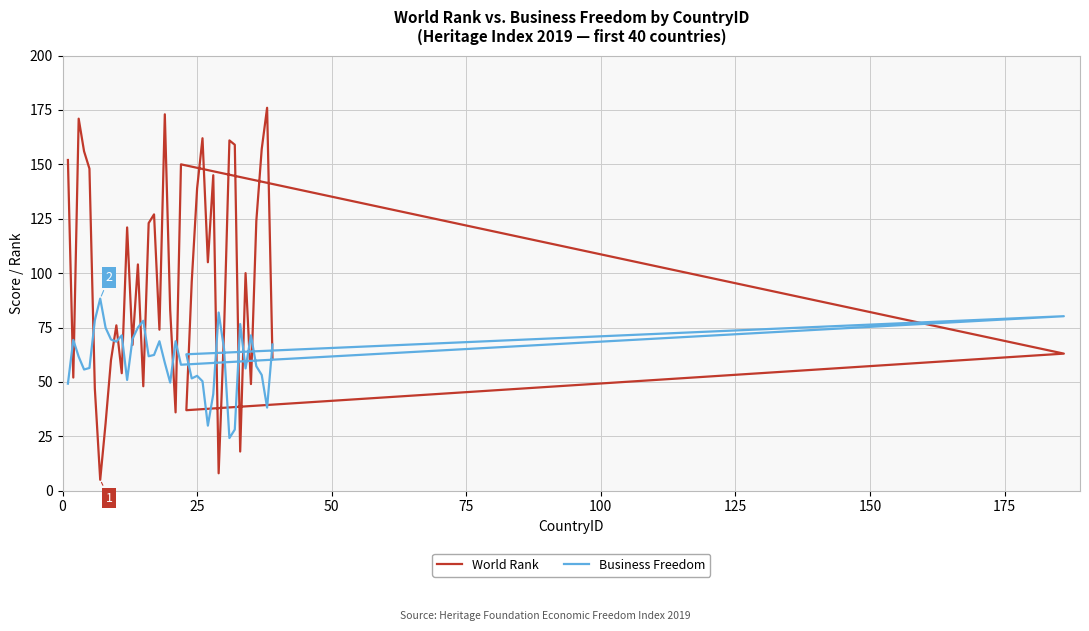

Read the Business Freedom value at 26.

50.3